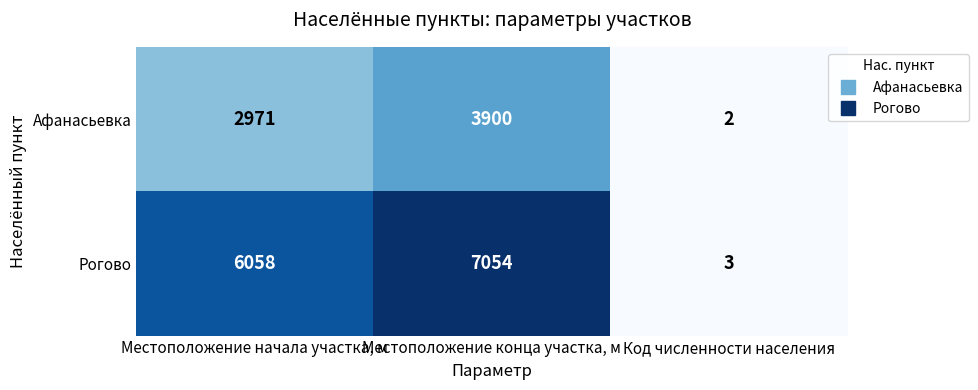

Which category has the lowest value in the Афанасьевка series?

Код численности населения